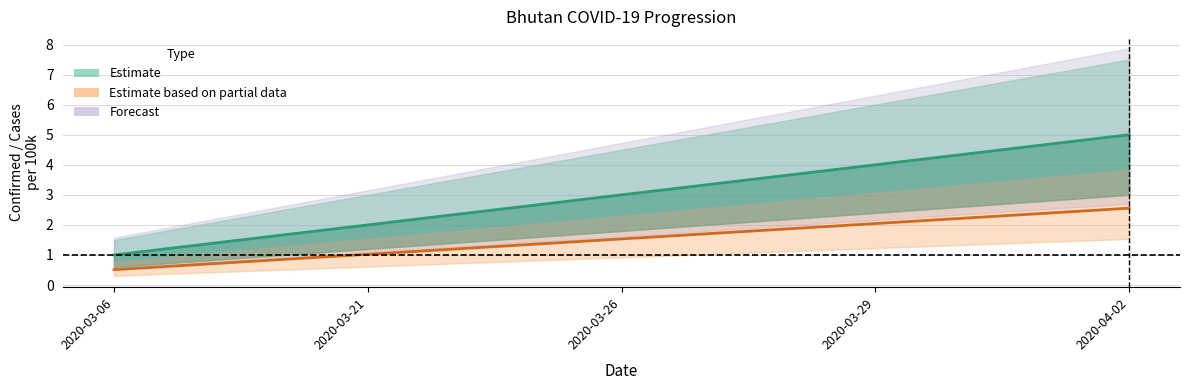

What is the value of the absolute_infected point at the 2nd from the left?

1.0